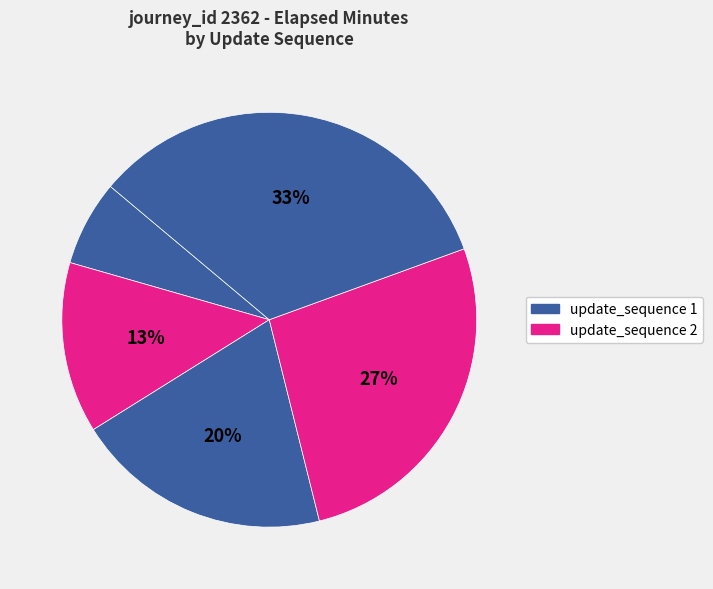

To the nearest percent, what is the average slice percentage?

17%